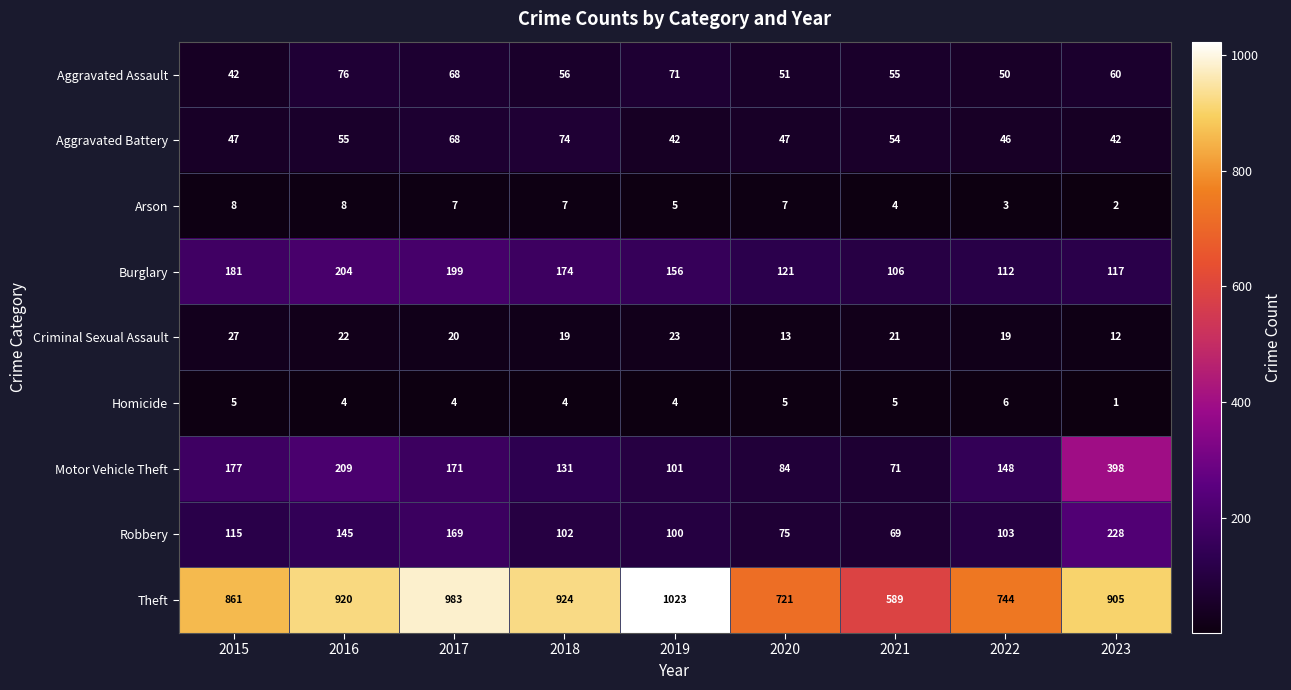

At which category is the sum across all series the highest?

2023